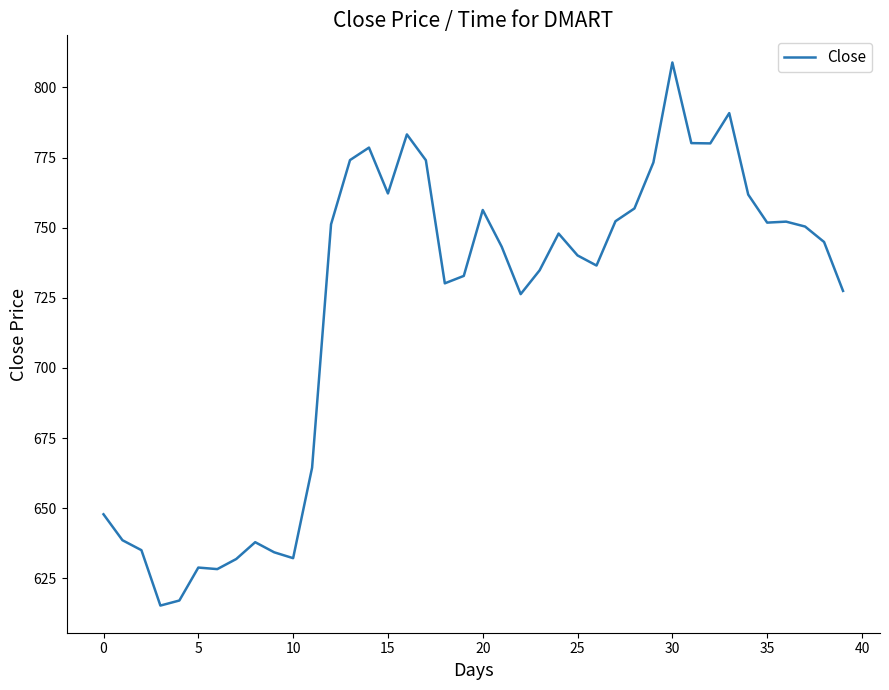

What is the greatest value displayed?

808.9